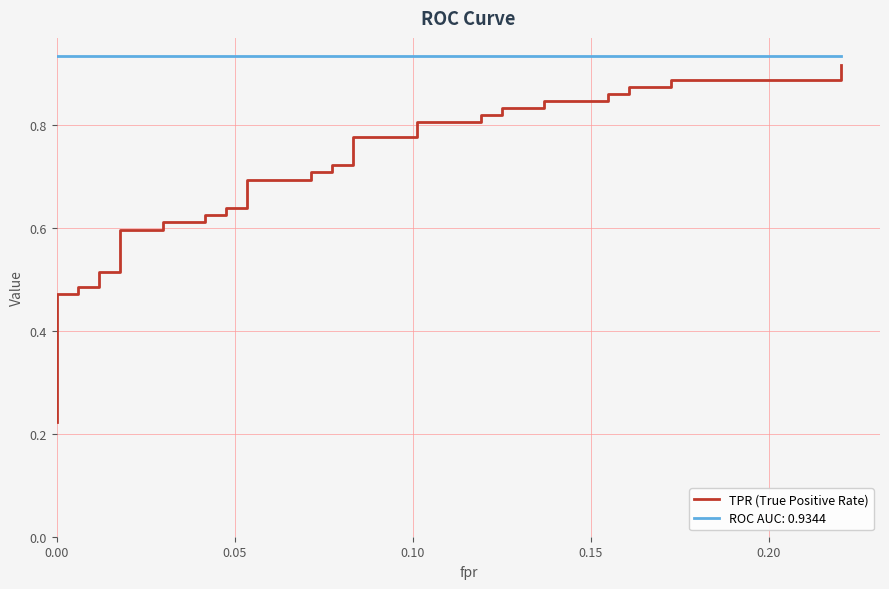

How many values are between 0 and 1?

40